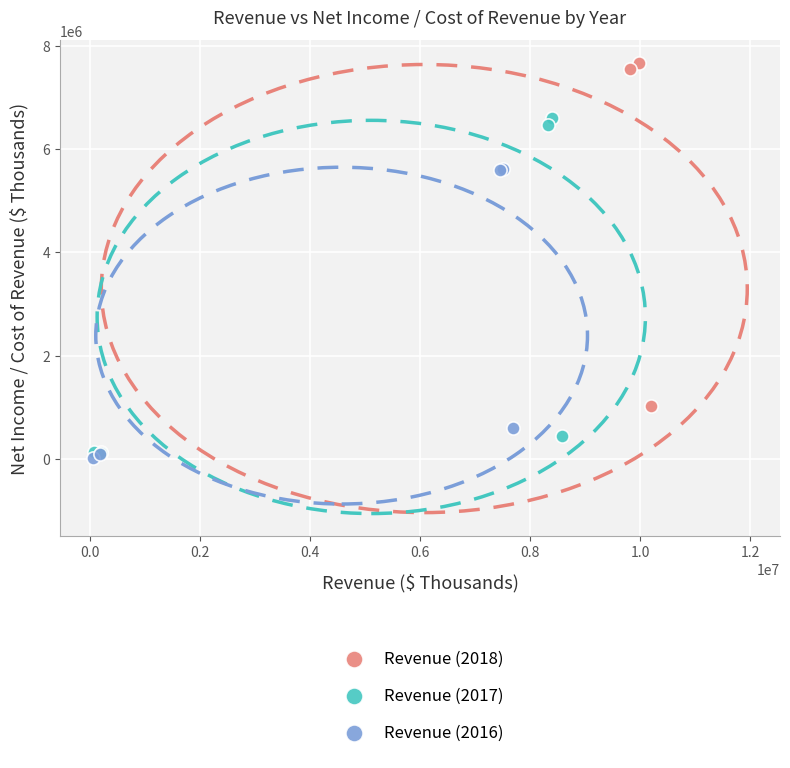

What are all the series names shown in the legend?

Revenue (2018), Revenue (2017), Revenue (2016)